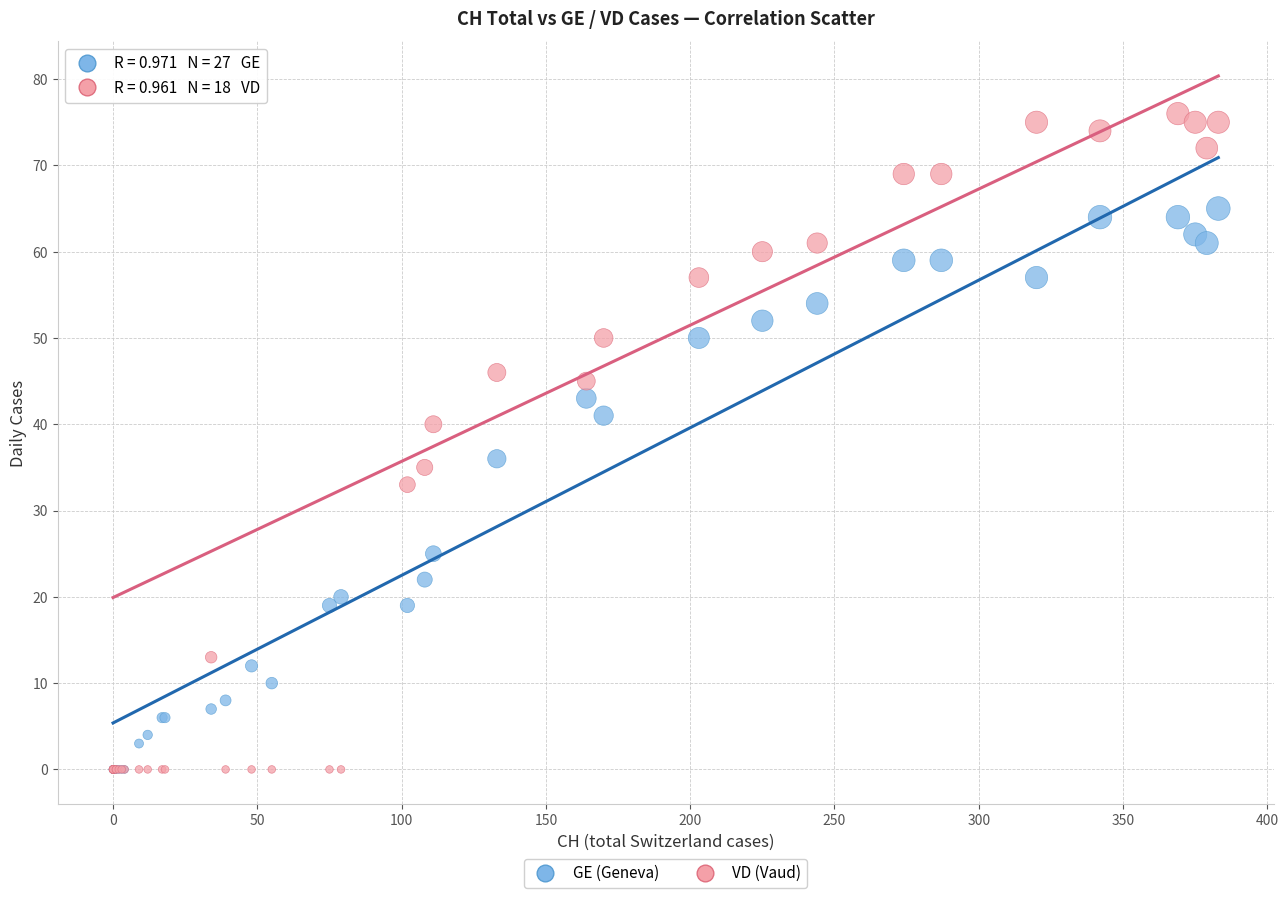

In the GE (Geneva) series, what Y value is closest to 32?

36